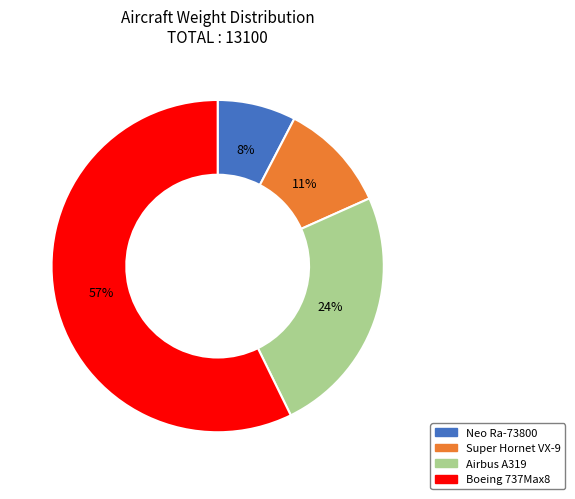

How many segments does this pie chart have?

4